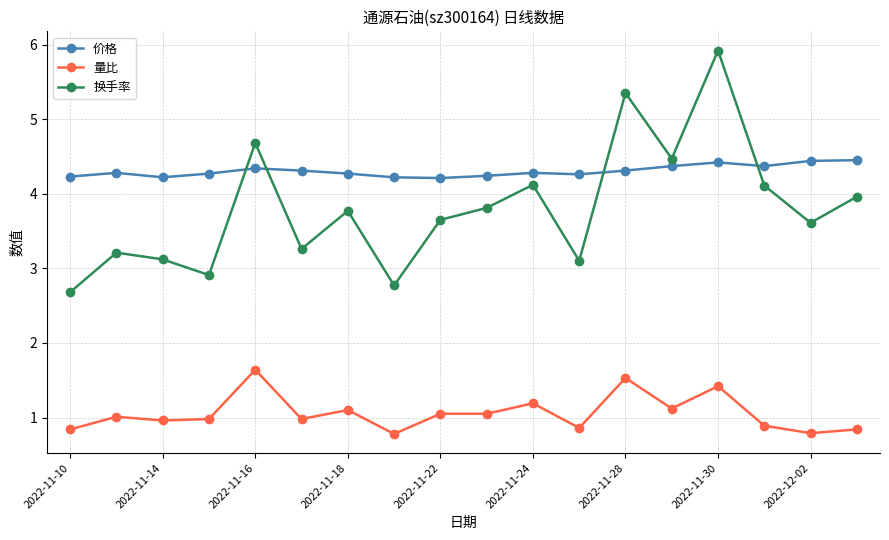

Which series has the widest spread of values?

换手率